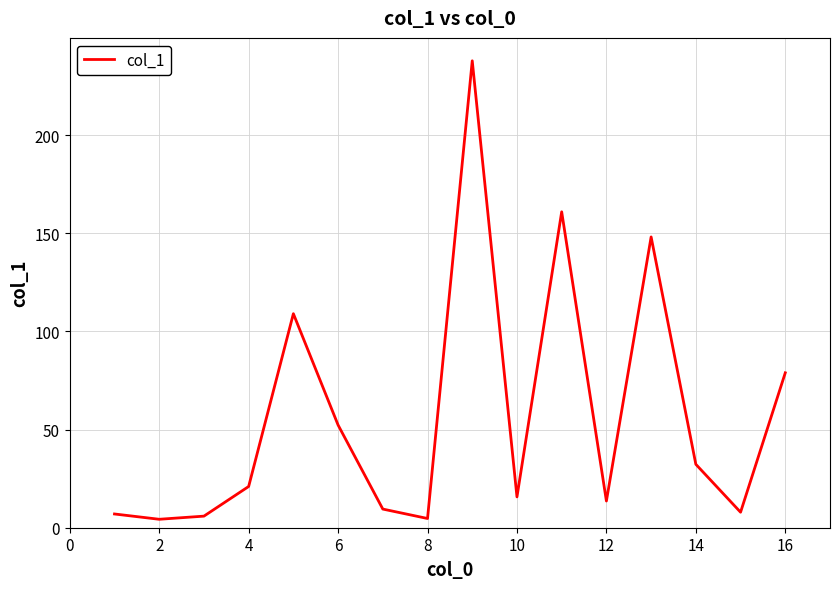

What is the maximum value shown in the chart?

237.8